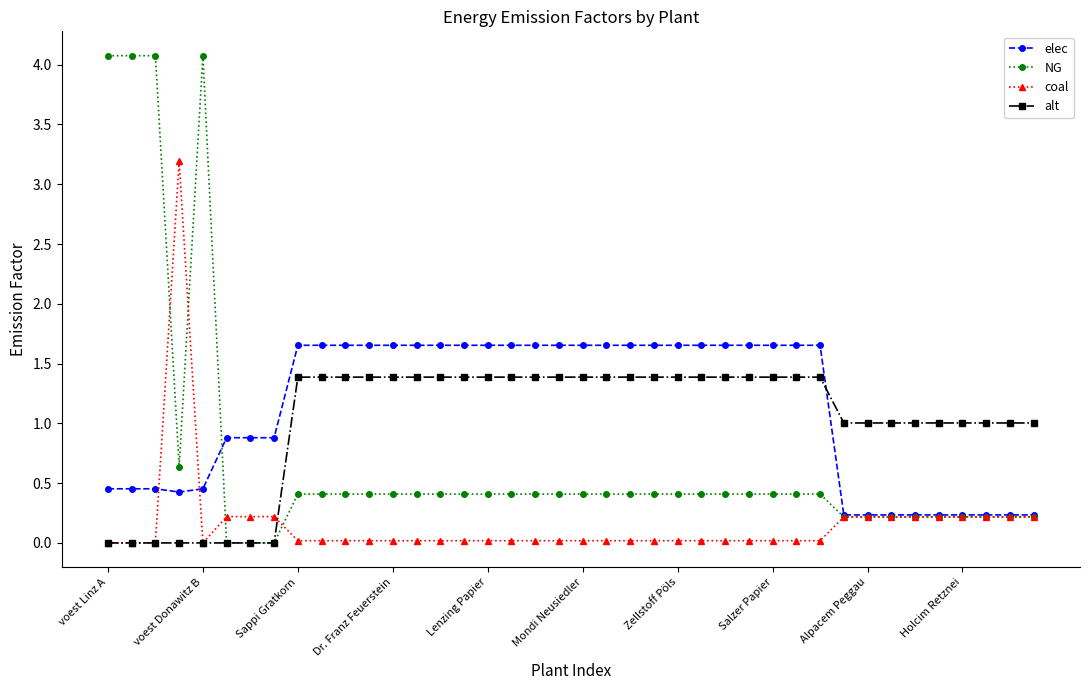

List the series in order of their peak value, highest first.

NG, coal, elec, alt